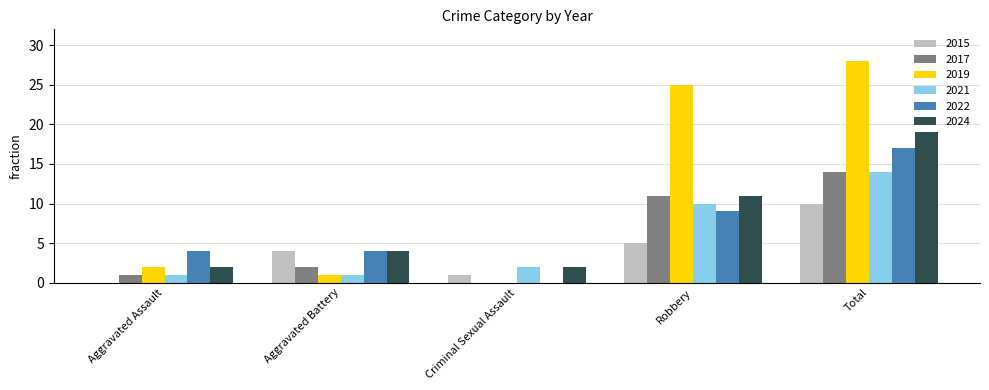

At which label does 2021 reach its peak?

Total